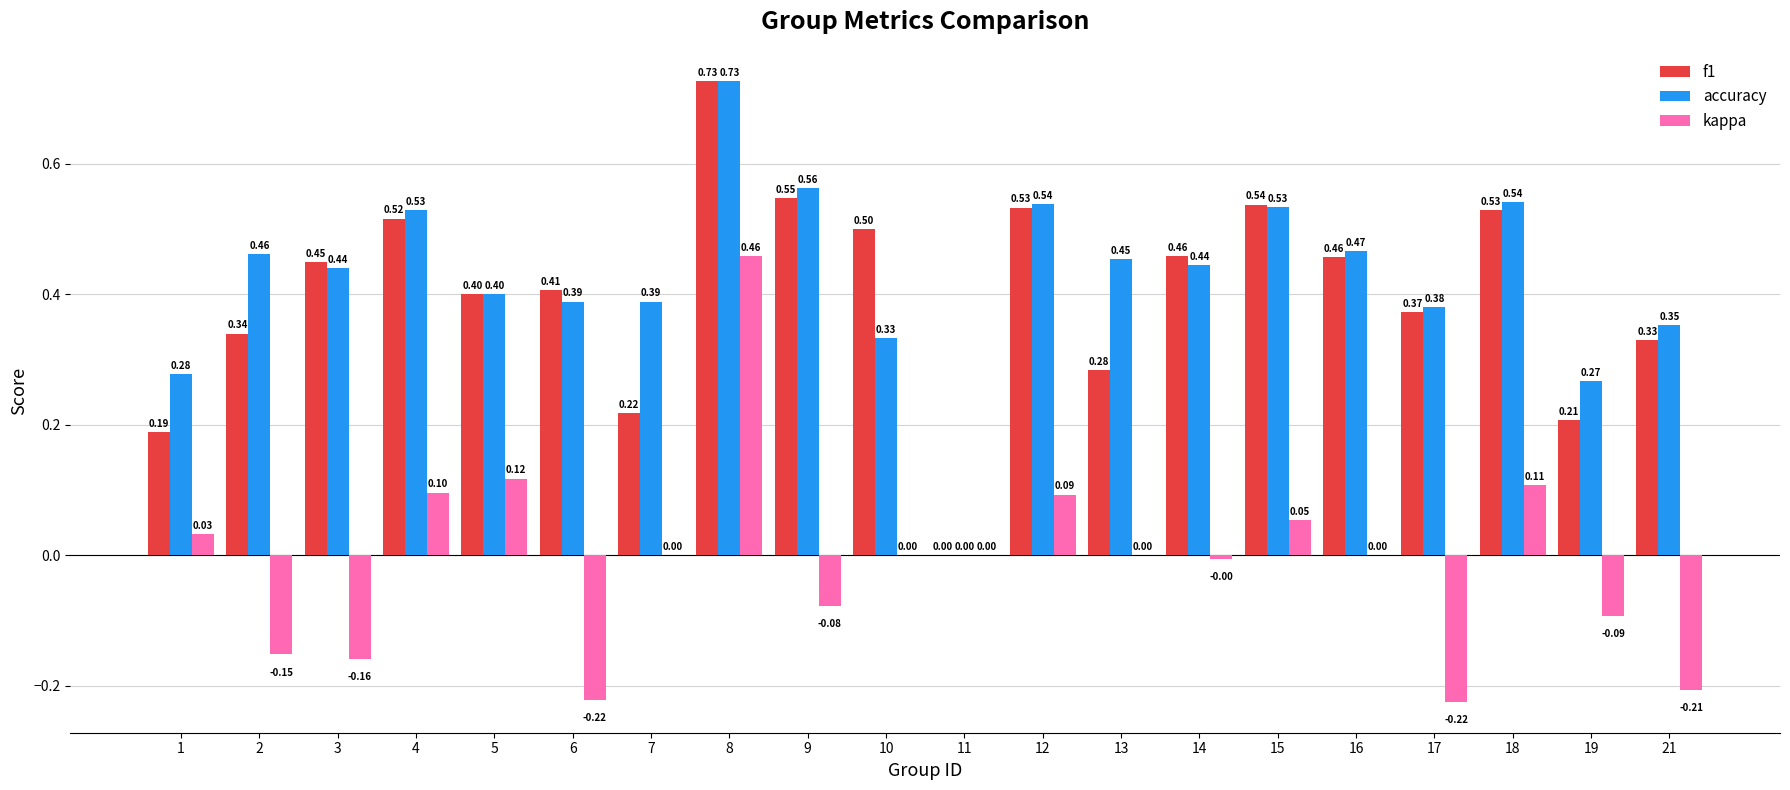

How many groups of bars are there?

20